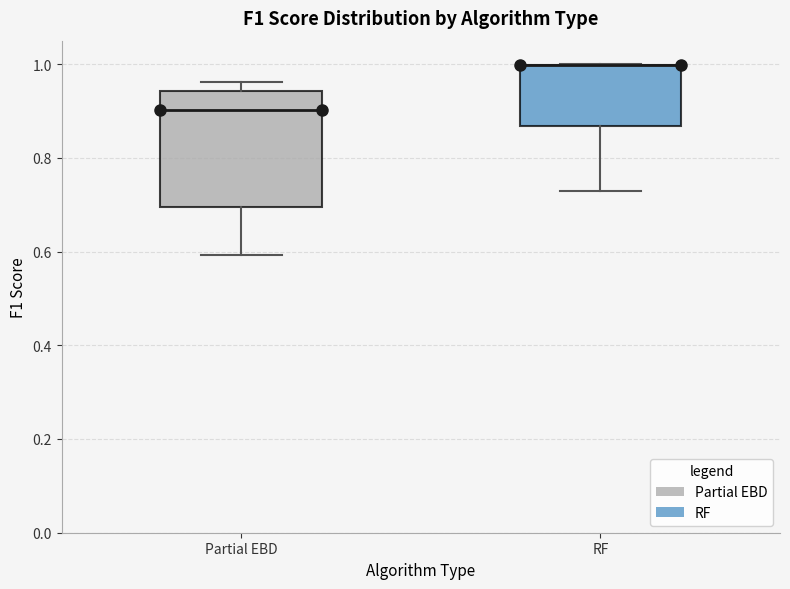

Reading left to right, transcribe this box plot: for each box, give where its median line is, the range the box spans, and where its two whiskers end, as read against the y-axis. The values are not printed on the chart, so give them approximately, as read against the axis.

Partial EBD: median 0.90, box 0.70 to 0.94, whiskers 0.60 to 0.96
RF: median 1.00 (drawn on the box's upper edge), box 0.86 to 1.00, whiskers 0.72 to 1.00